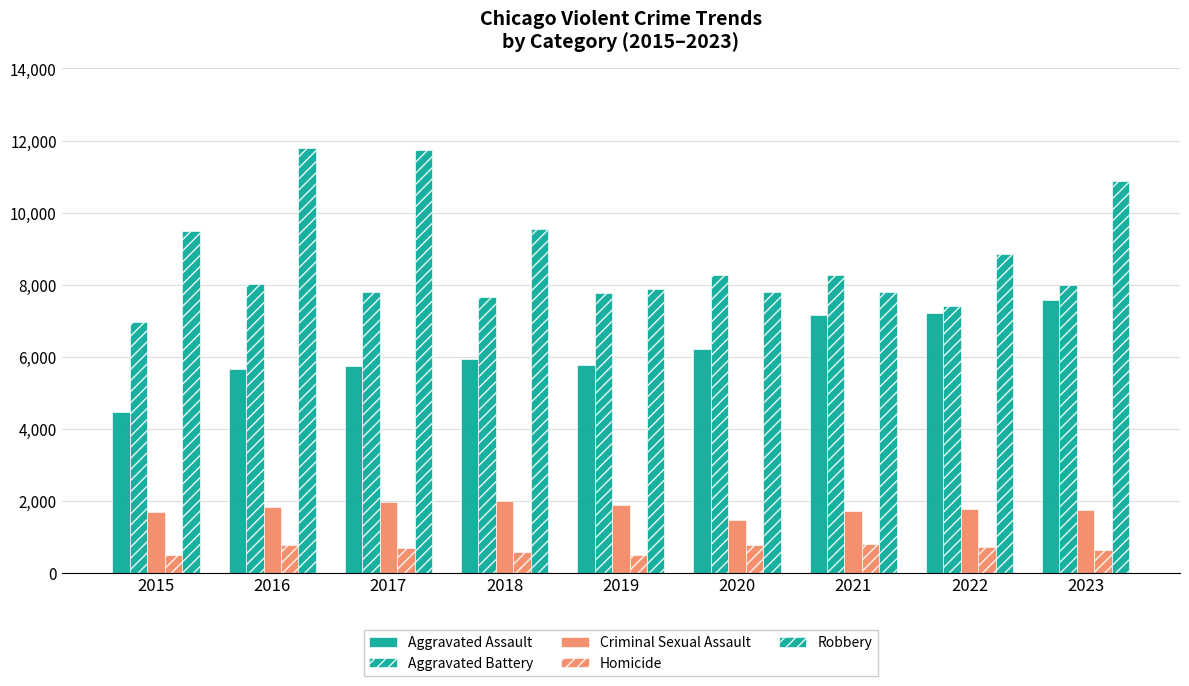

How many bars are there in each group?

5